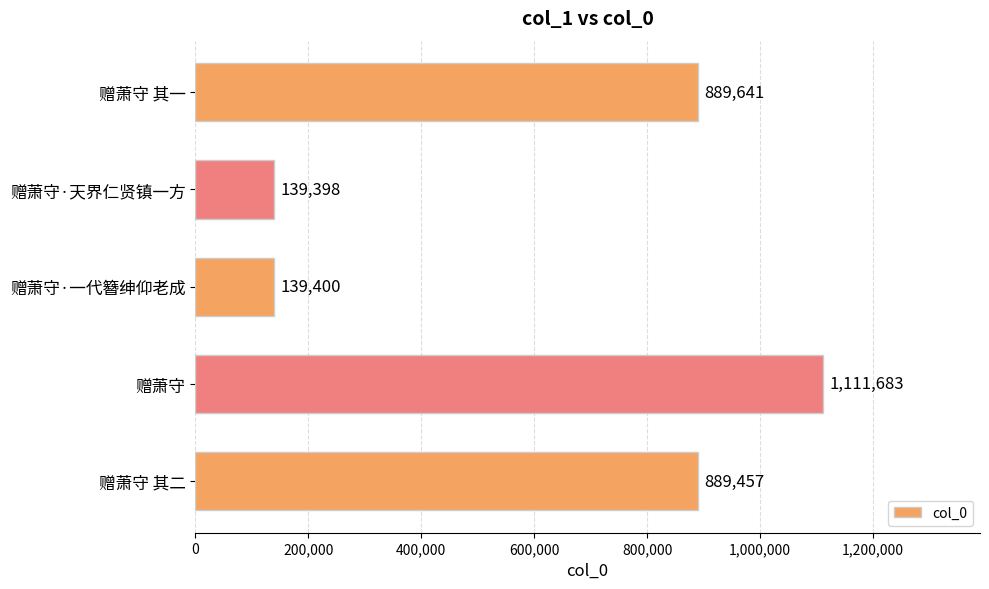

At which category does the chart reach its peak across all series?

赠萧守